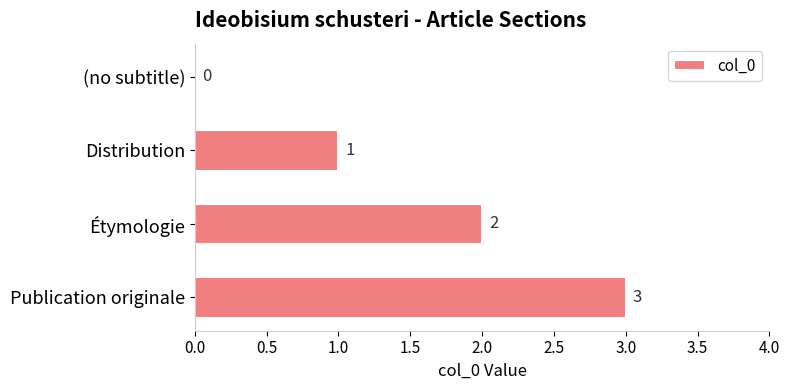

What is the change in value from (no subtitle) to Étymologie?

+2